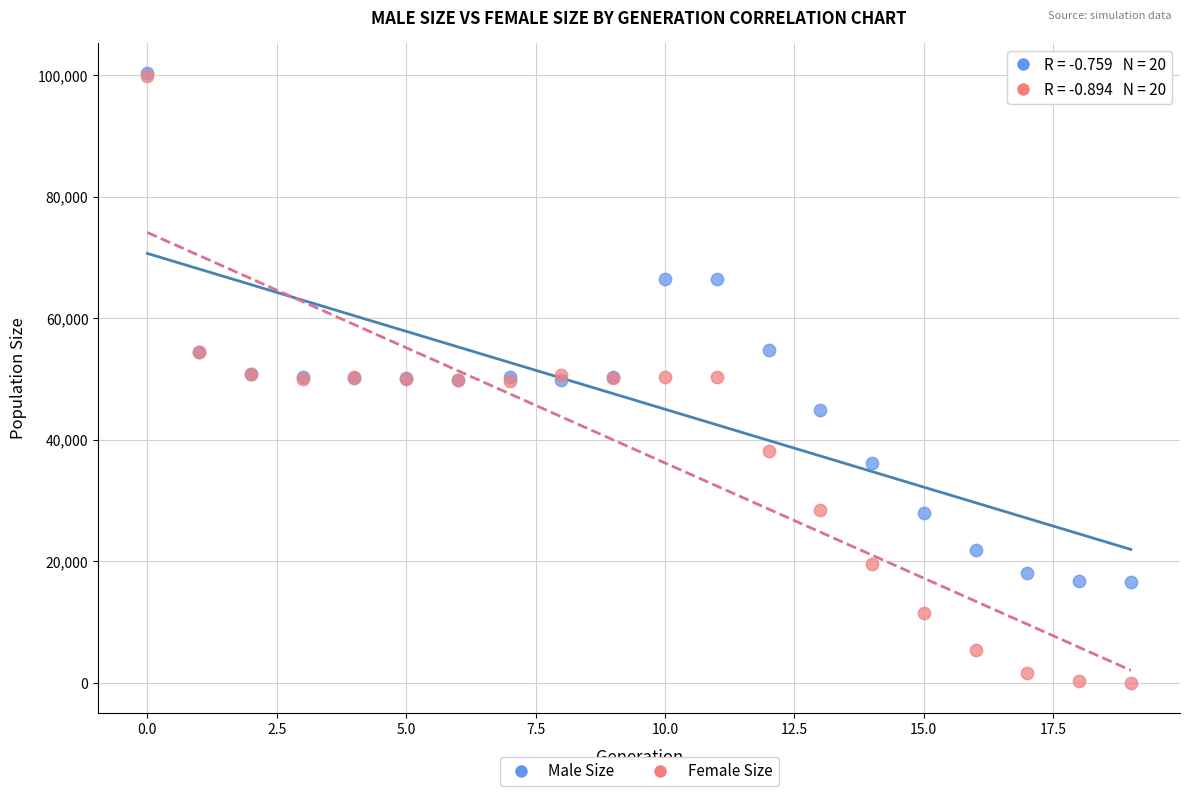

What are all the series names shown in the legend?

Male Size, Female Size